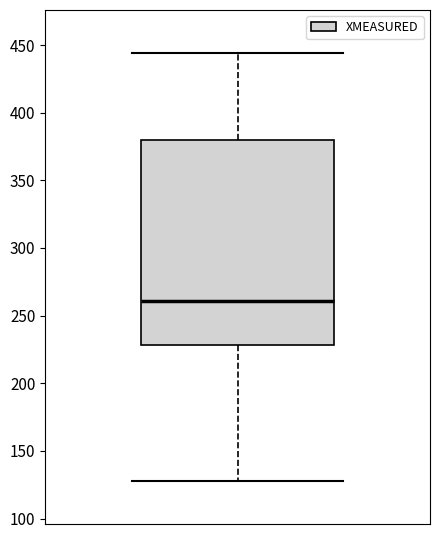

Where does the upper whisker of the box end on the y-axis? The values are not printed on the chart, so give them approximately, as read against the axis.

445